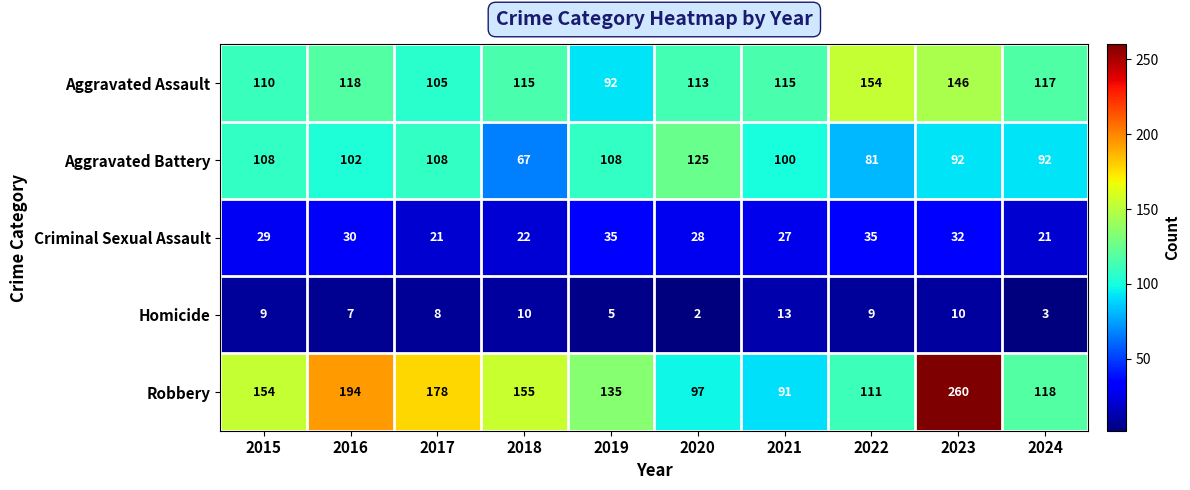

Which category has the lowest value across all series?

2020